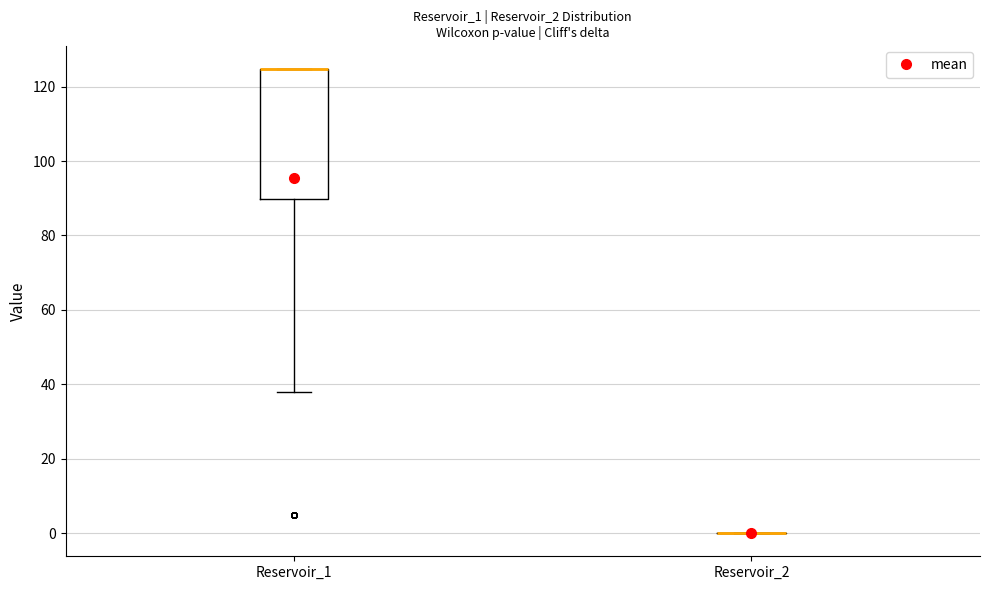

Reading left to right, read every box against the y-axis: the position of its median line, the range the box covers, and the ends of its whiskers. The values are not printed on the chart, so give them approximately, as read against the axis.

Reservoir_1: median 124 (drawn on the box's upper edge), box 90 to 124, whiskers 38 to 124
Reservoir_2: box collapsed to a line at 0, whiskers 0 to 0